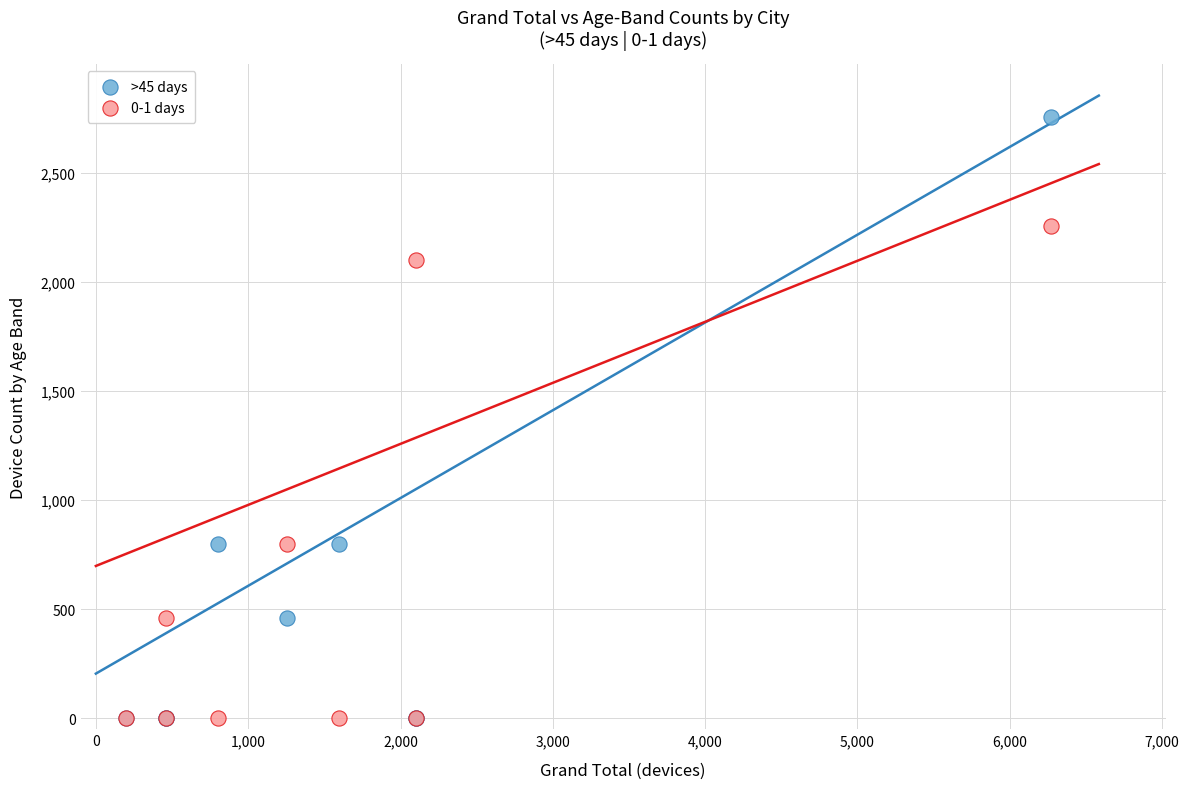

What are all the series names shown in the legend?

>45 days, 0-1 days